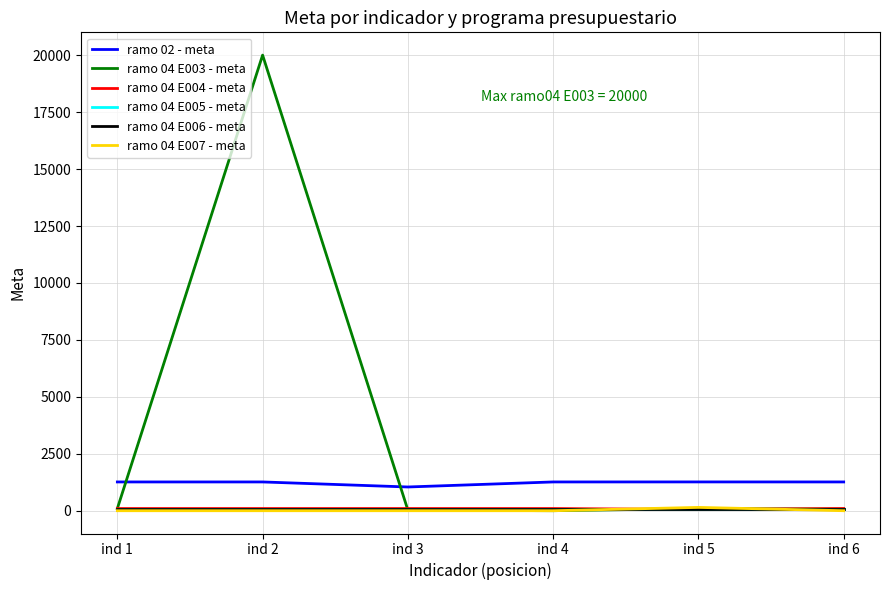

Does the chart have visible grid lines?

Yes